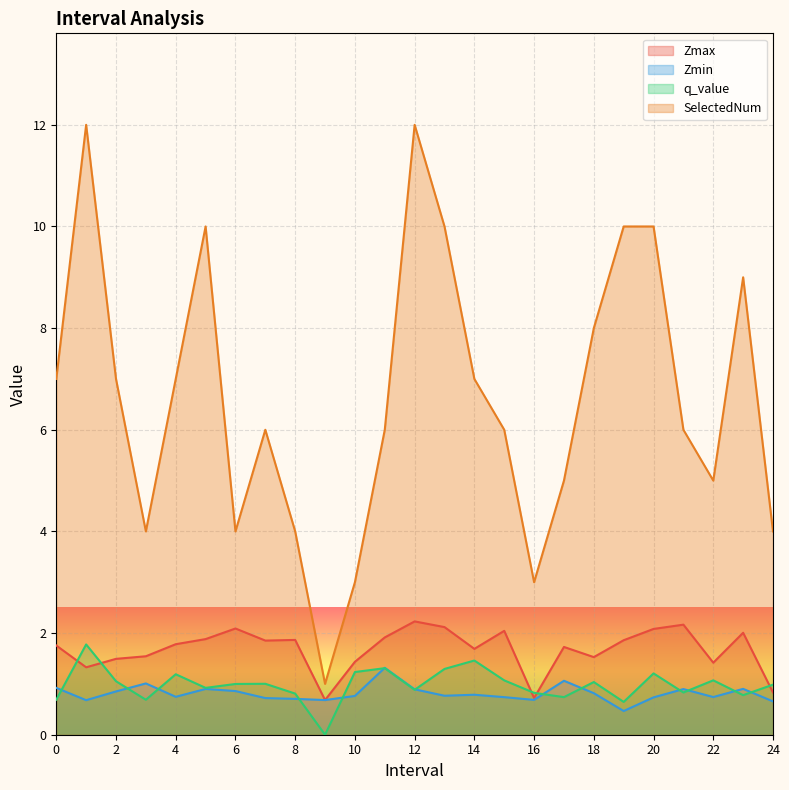

What are all the series names shown in the legend?

Zmax, Zmin, q_value, SelectedNum